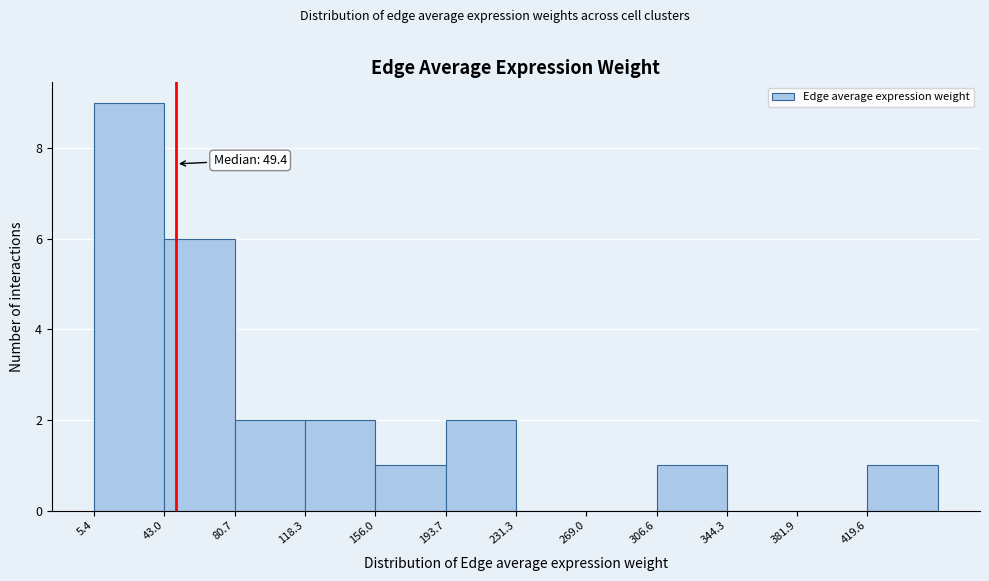

Over which range of the x-axis is the bar tallest?

5 to 45